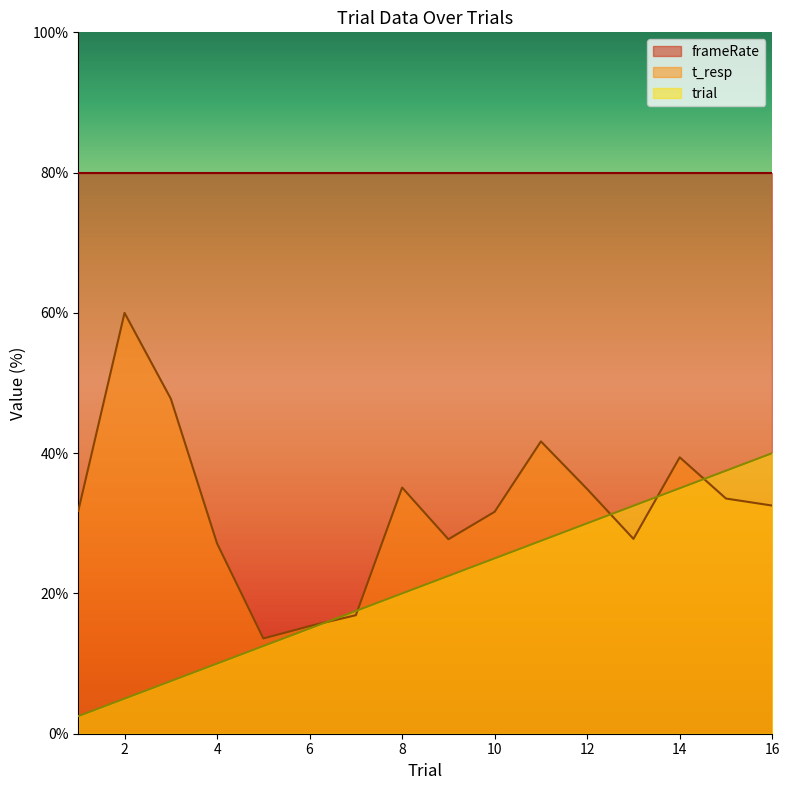

Rank the series by their average value, from highest to lowest.

frameRate, t_resp, trial